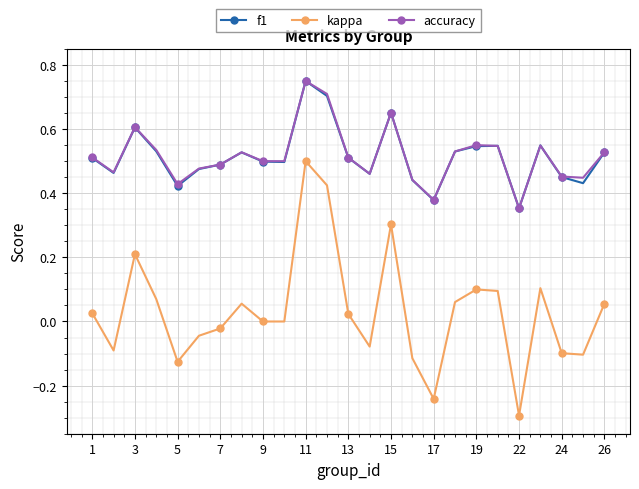

Which series has the largest range (max minus min)?

kappa